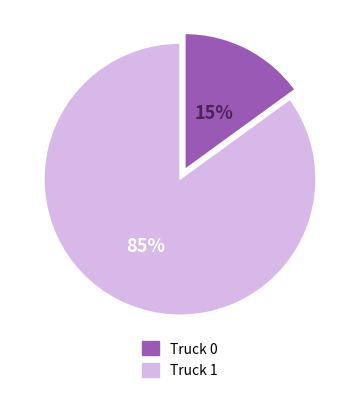

The Truck 1 slice represents 97% of the pie. True or false?

False